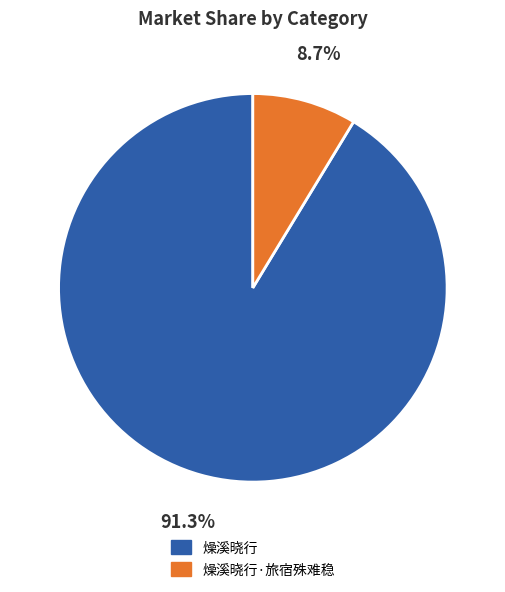

Does any single category account for the majority?

Yes